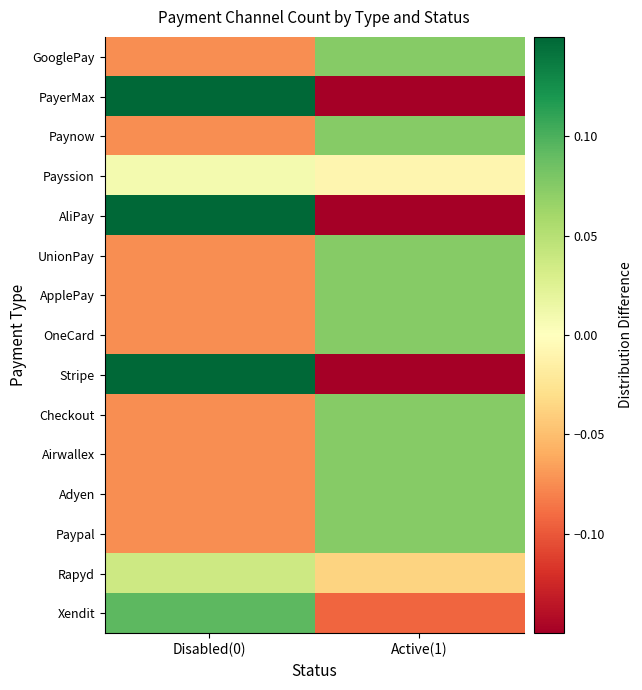

How many series are shown in this chart?

15